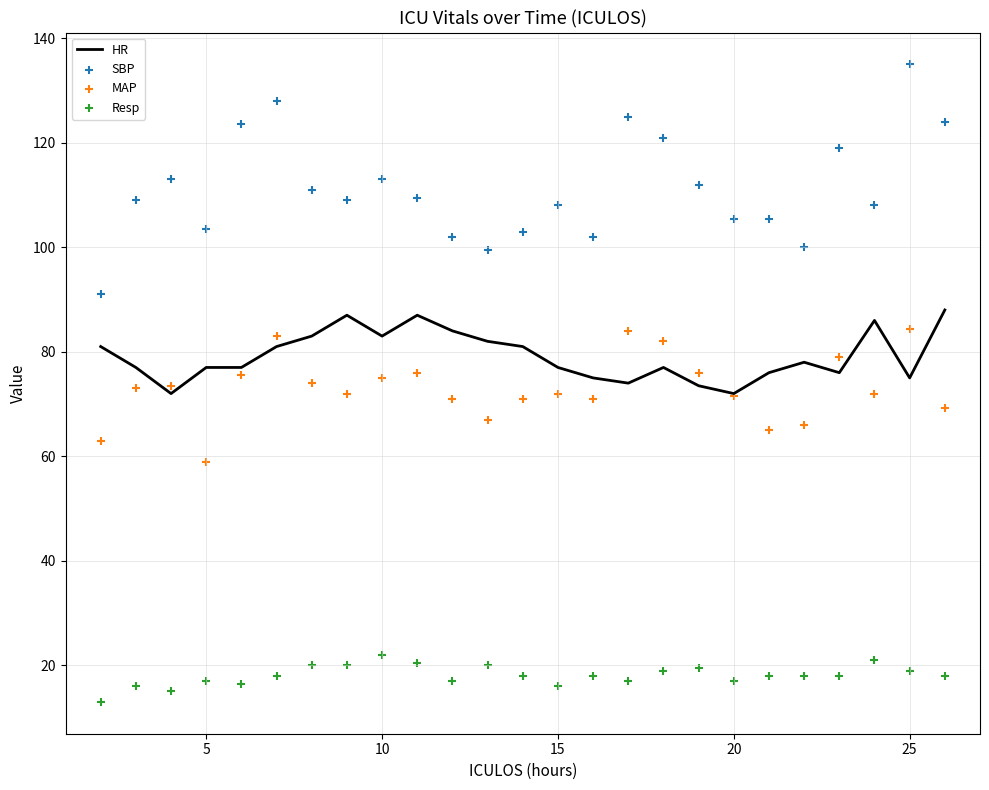

What are all the series names shown in the legend?

HR, SBP, MAP, Resp